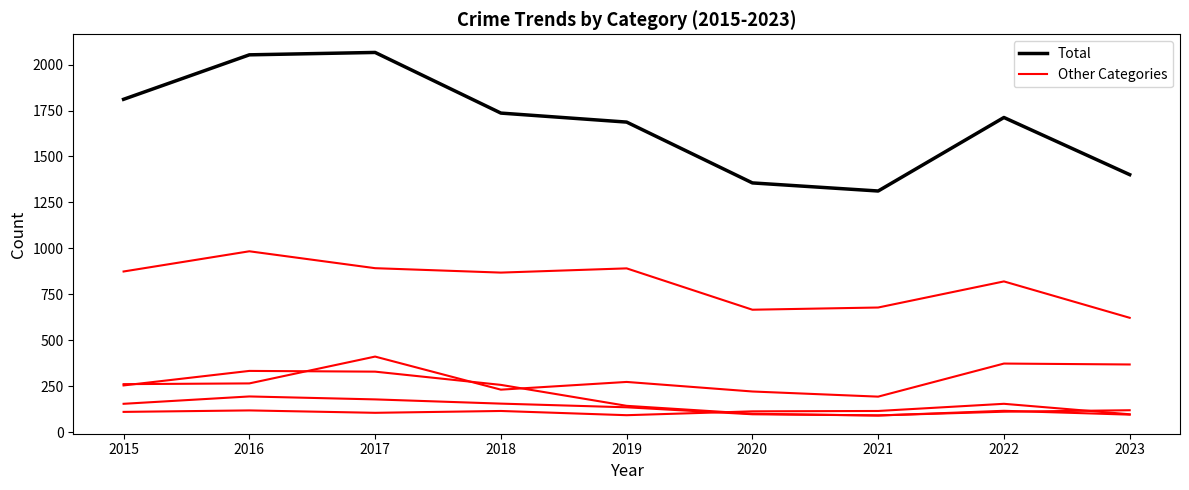

Does the chart display data point markers on the line(s)?

No